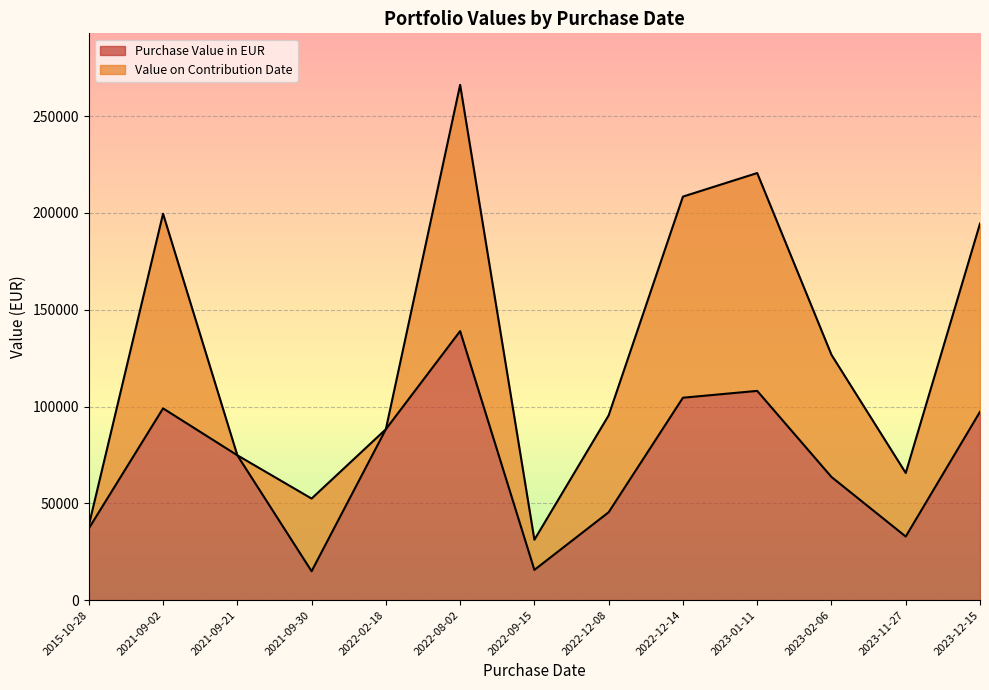

What is the total value across all series at 2022-02-18?

88257.8